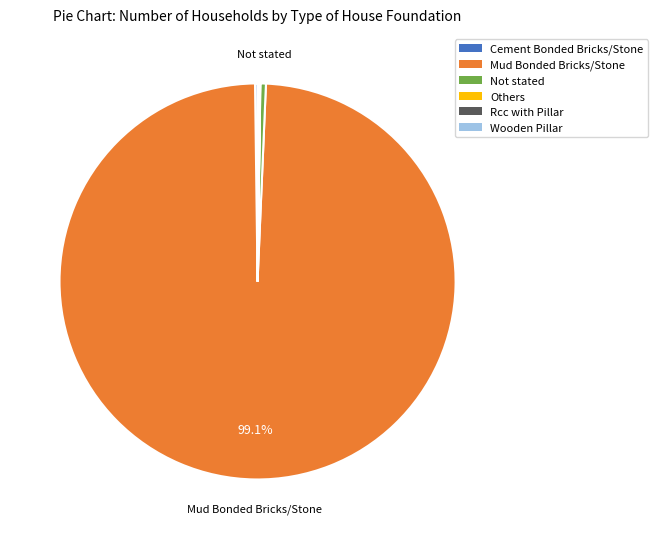

To the nearest percent, what percentage of the pie is Mud Bonded Bricks/Stone?

99%